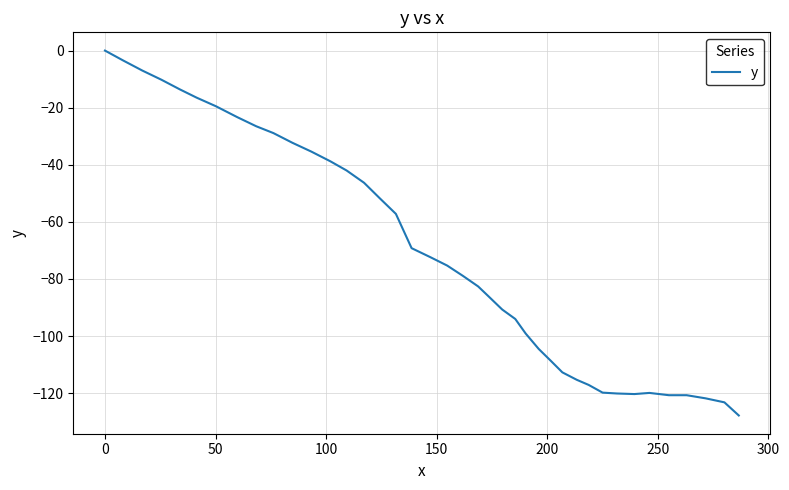

What is the smallest value displayed?

-127.8